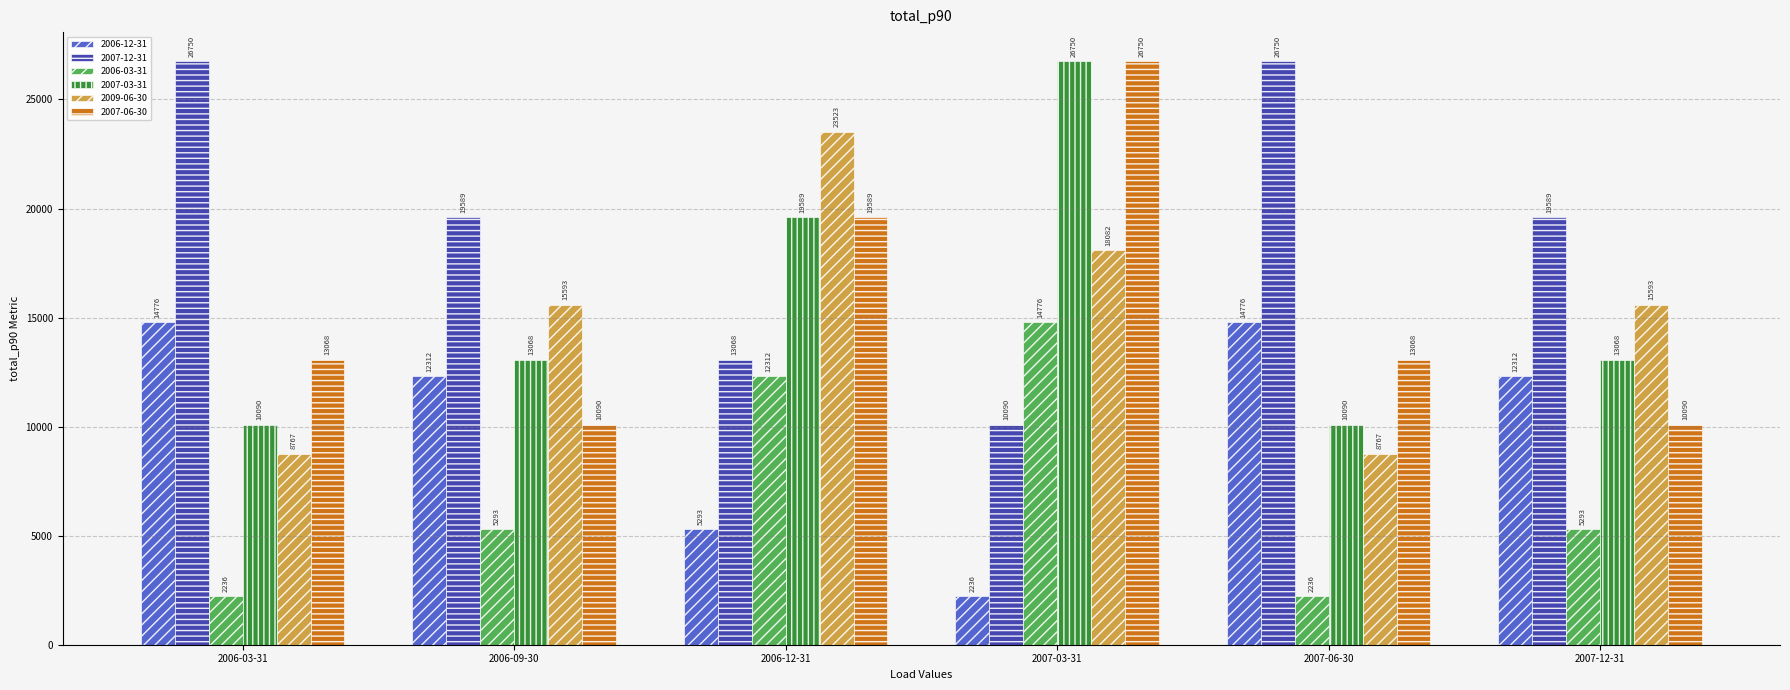

What is the sum of all 2007-06-30 values?

92655